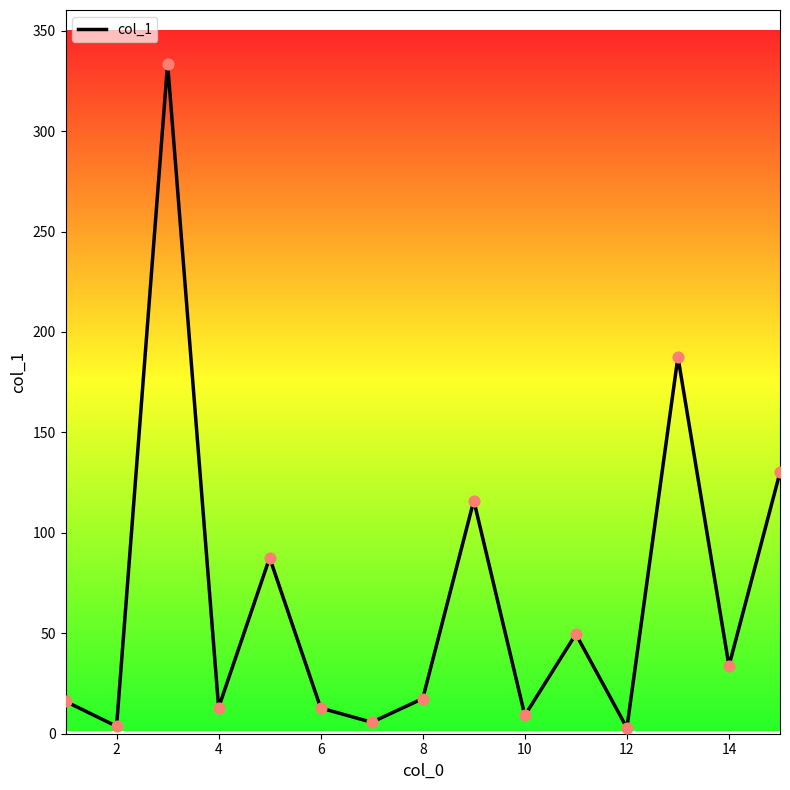

What is the maximum value shown in the chart?

333.6